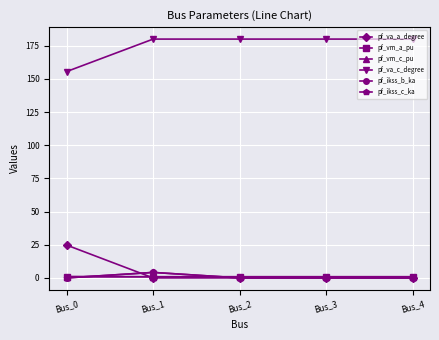

How many lines are shown in the chart?

6